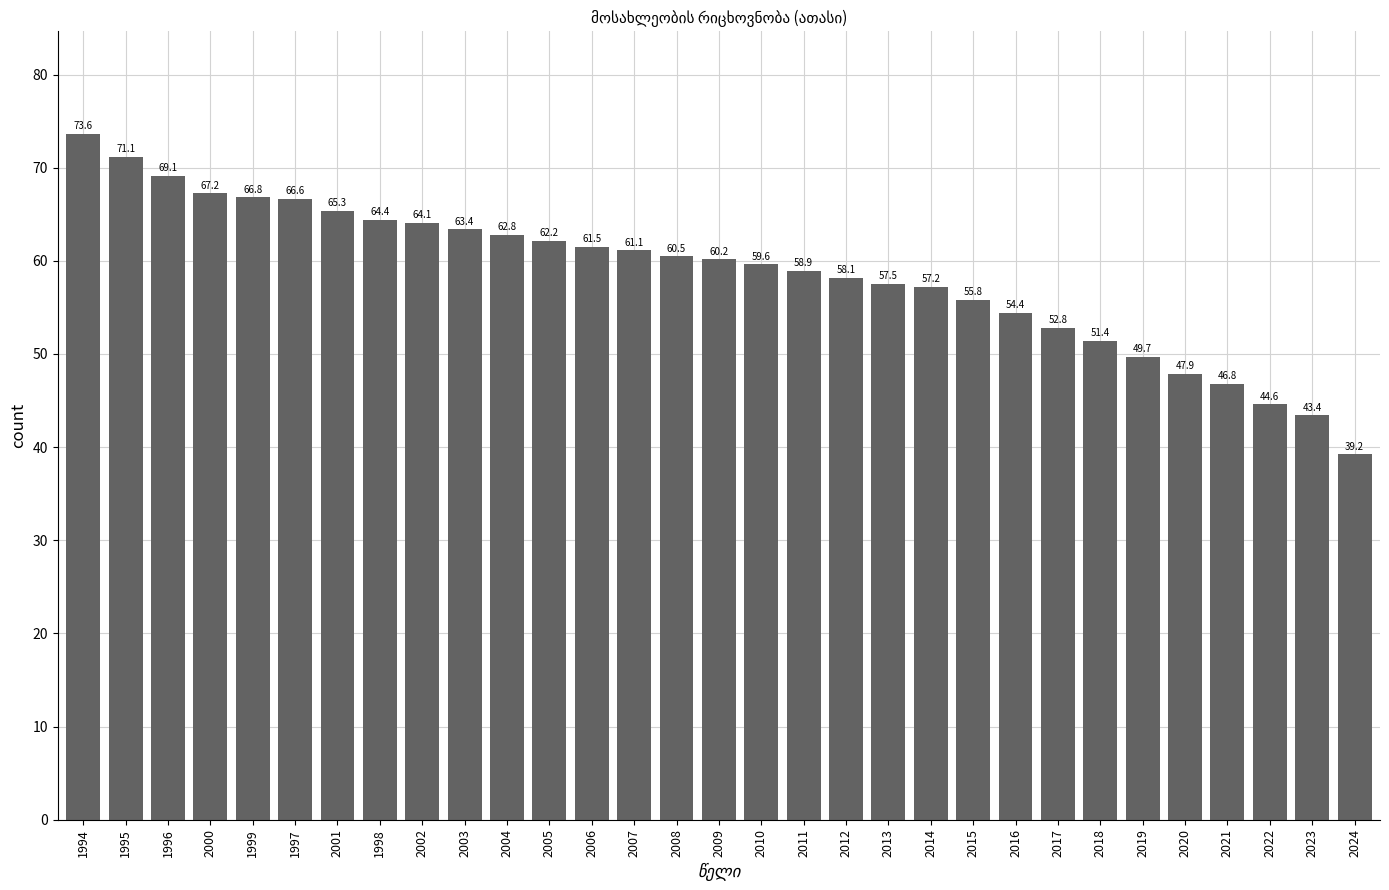

Count the number of categories in the chart.

31